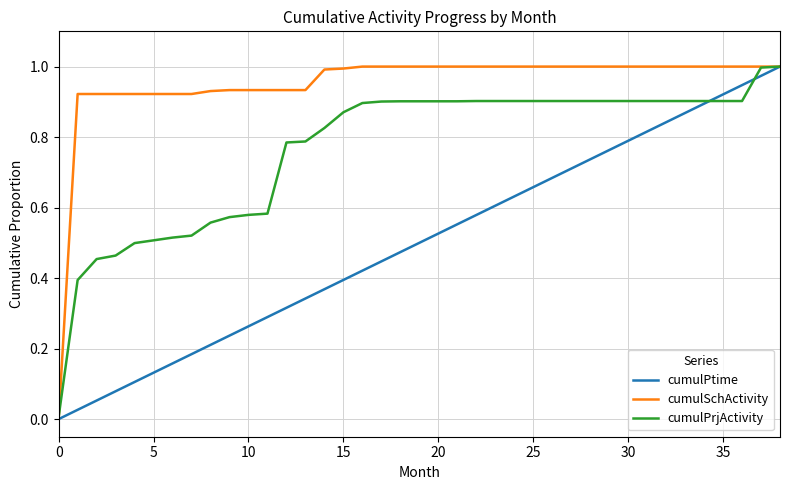

Where do cumulPtime and cumulPrjActivity first cross each other?

34 and 35